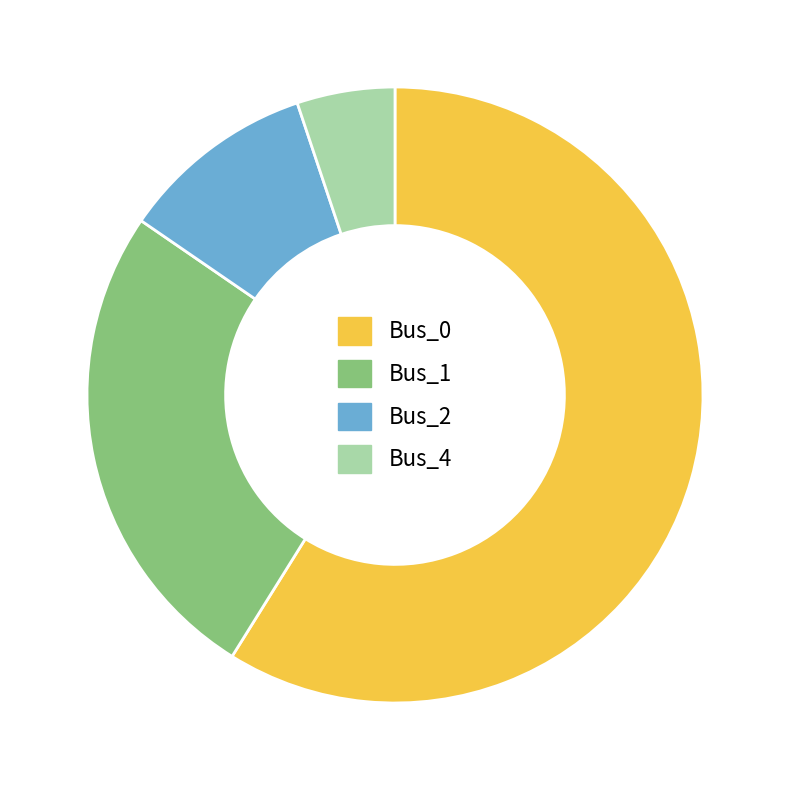

Is the sum of Bus_1 and Bus_4 greater than half?

No